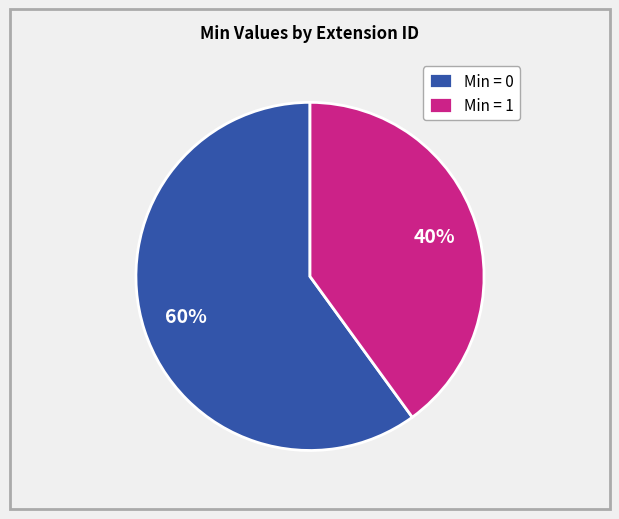

What is the ratio of the value at Min = 1 to the value at Min = 0?

0.7